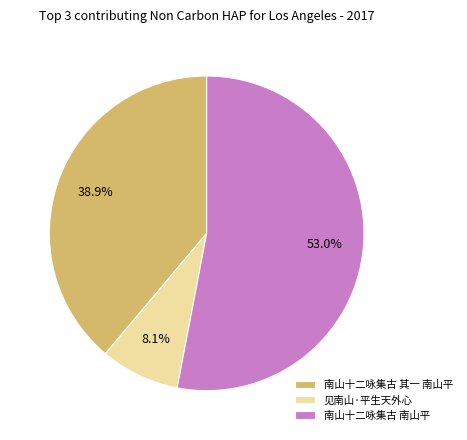

Which category has the biggest portion of the pie?

南山十二咏集古 南山平